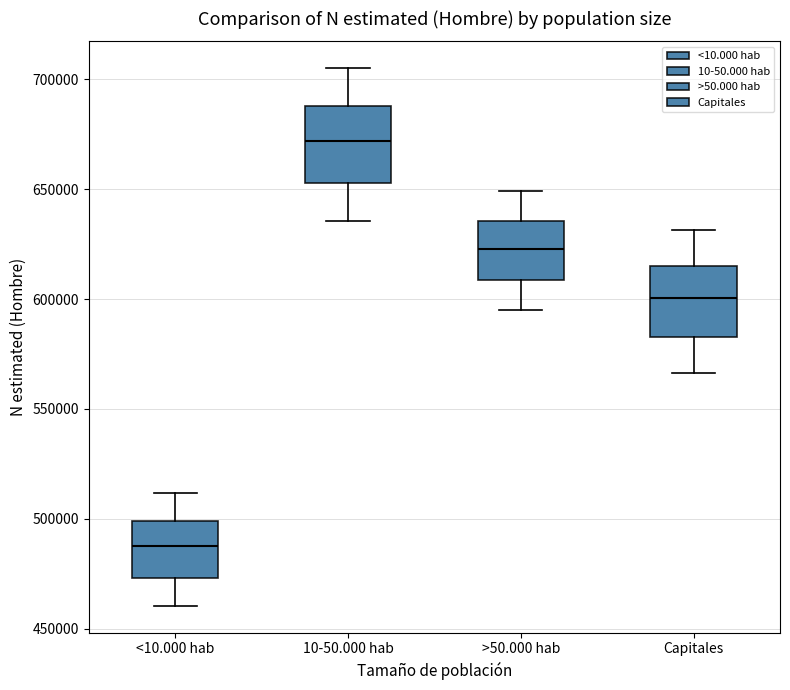

Which box has the highest median line?

10-50.000 hab